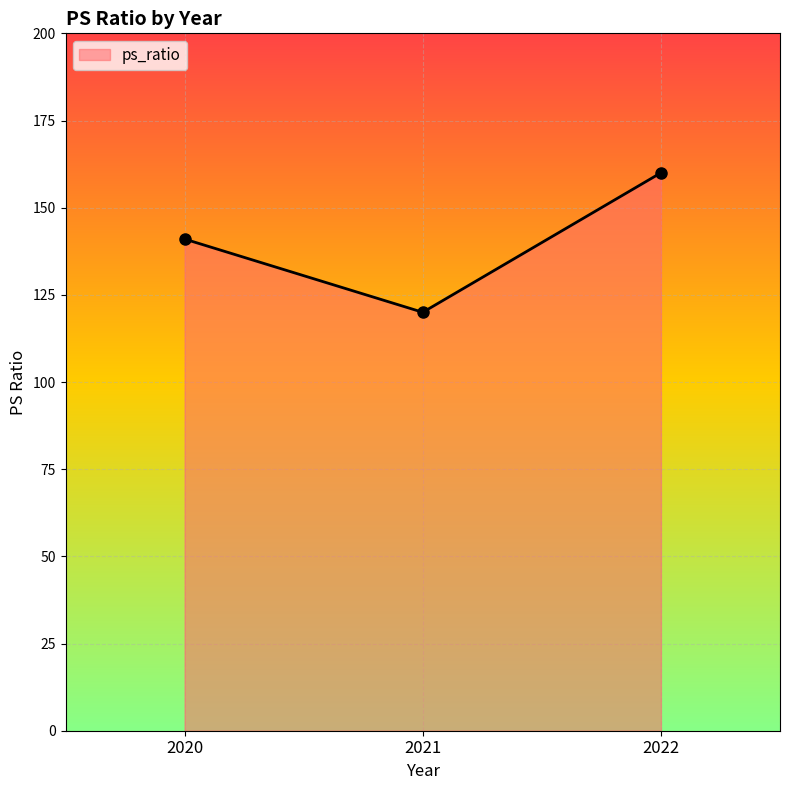

The chart shows a value of 120 at 2021. True or false?

True